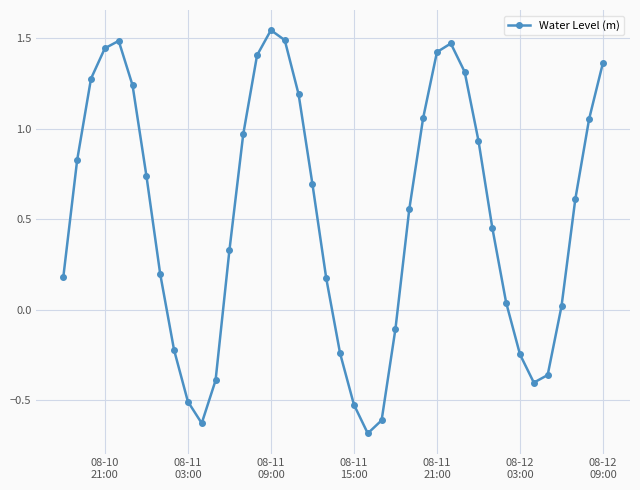

What is the minimum value shown in the chart?

-0.7